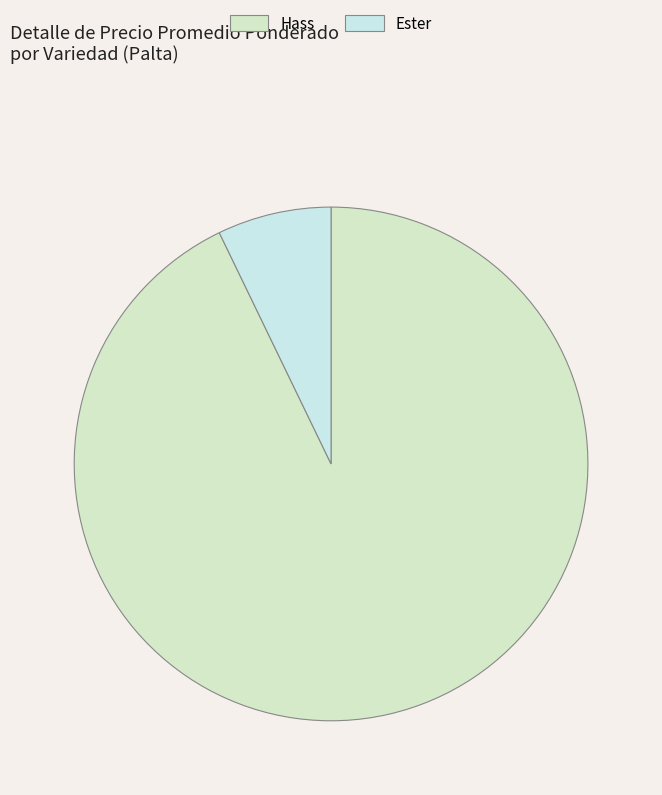

Count the number of slices in the pie.

2